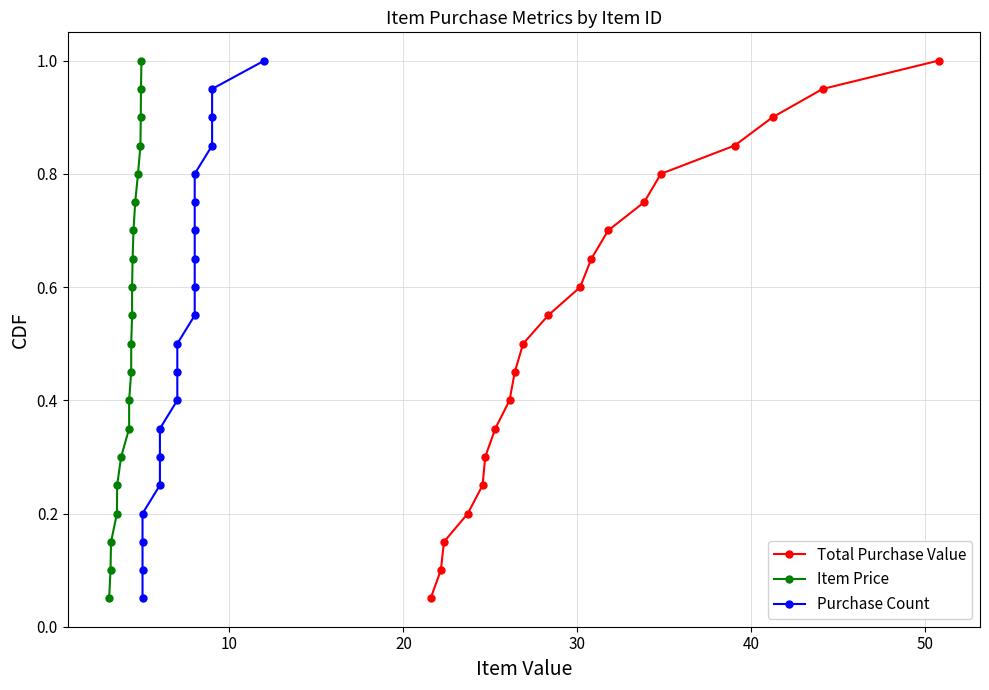

List the series in order of their peak value, lowest first.

Total Purchase Value, Item Price, Purchase Count